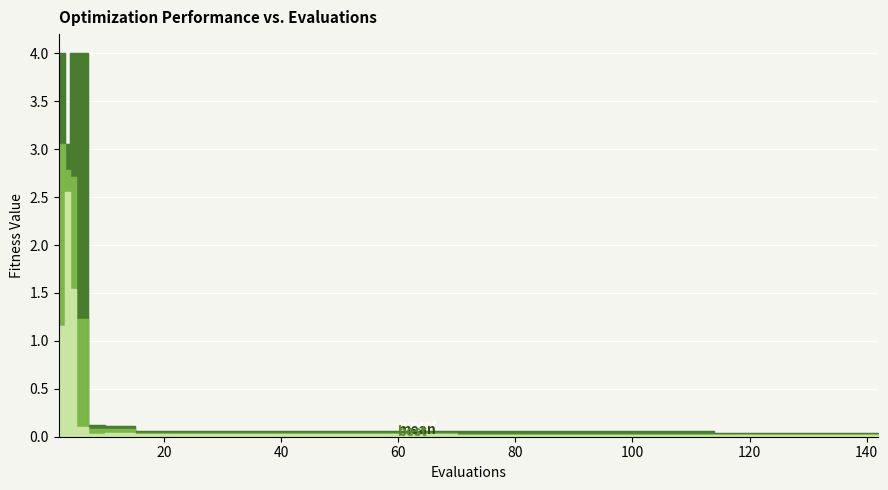

Reading right to left, transcribe all the data shown in this chart.

best: 0.0	0.0	0.0	0.0	0.0	0.0	0.0	0.0	0.0	0.0	0.0	0.0	0.0	0.0	0.0	0.0	0.0	0.0	0.0	0.0	0.0	0.0	0.0	0.0	0.0	0.0	0.0	0.0	0.0	0.0	0.0	0.0	0.0	0.0	0.0	0.0	0.1	1.5	2.6	1.2
mean: 0.0	0.0	0.0	0.0	0.0	0.0	0.0	0.0	0.0	0.0	0.0	0.0	0.0	0.0	0.0	0.0	0.0	0.0	0.0	0.0	0.0	0.0	0.0	0.0	0.0	0.0	0.0	0.0	0.0	0.0	0.0	0.0	0.0	0.1	0.1	0.1	1.2	2.7	2.8	3.1
worst: 0.0	0.0	0.0	0.0	0.0	0.0	0.0	0.0	0.1	0.1	0.1	0.1	0.1	0.1	0.1	0.1	0.1	0.1	0.1	0.1	0.1	0.1	0.1	0.1	0.1	0.1	0.1	0.1	0.1	0.1	0.1	0.1	0.1	0.1	0.1	0.1	4.0	4.0	3.1	4.0